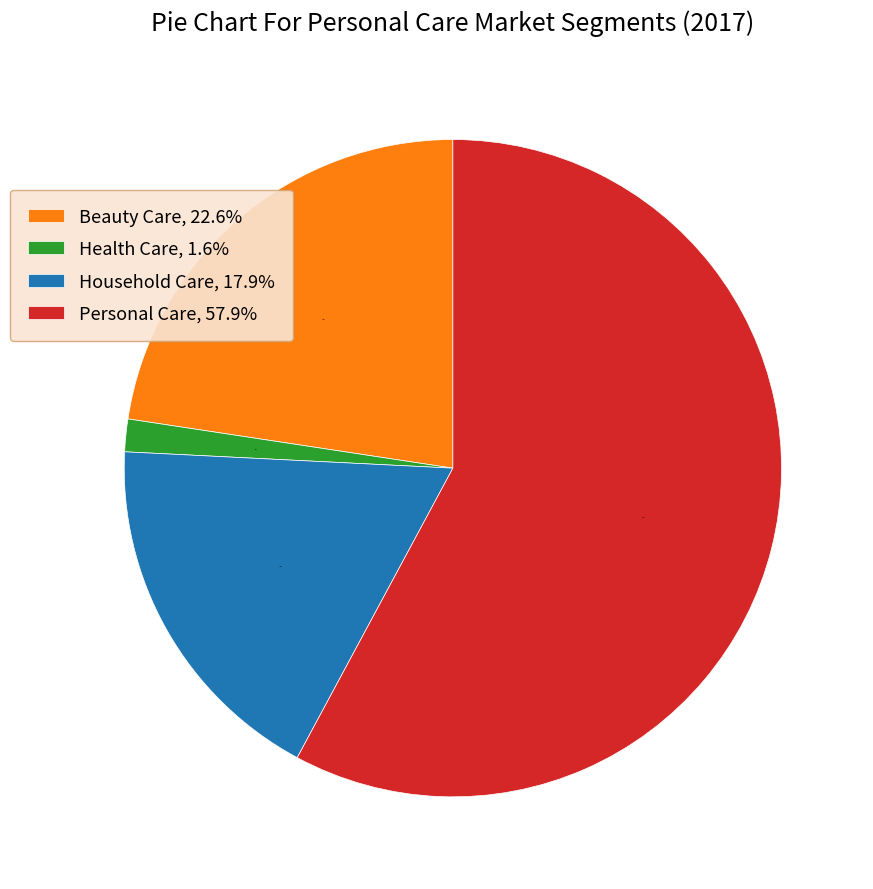

Between Household Care, 17.9% and Personal Care, 57.9%, which is larger?

Personal Care, 57.9%